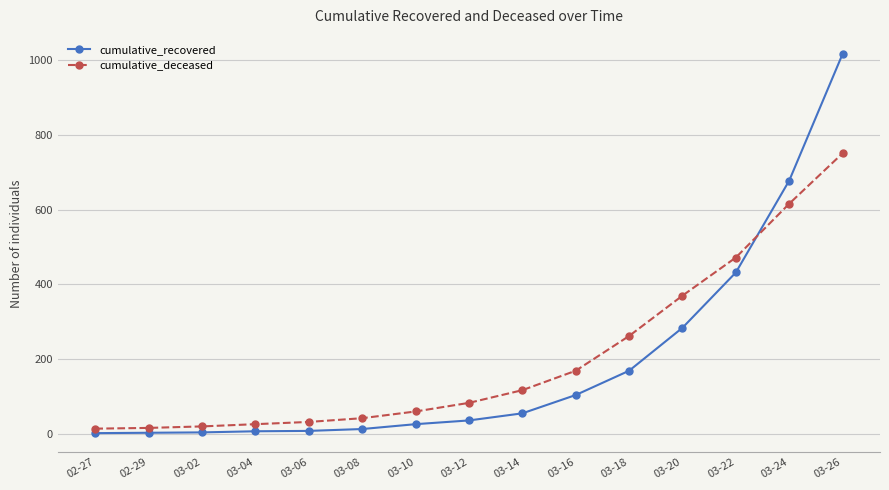

Which series has the largest range (max minus min)?

cumulative_recovered